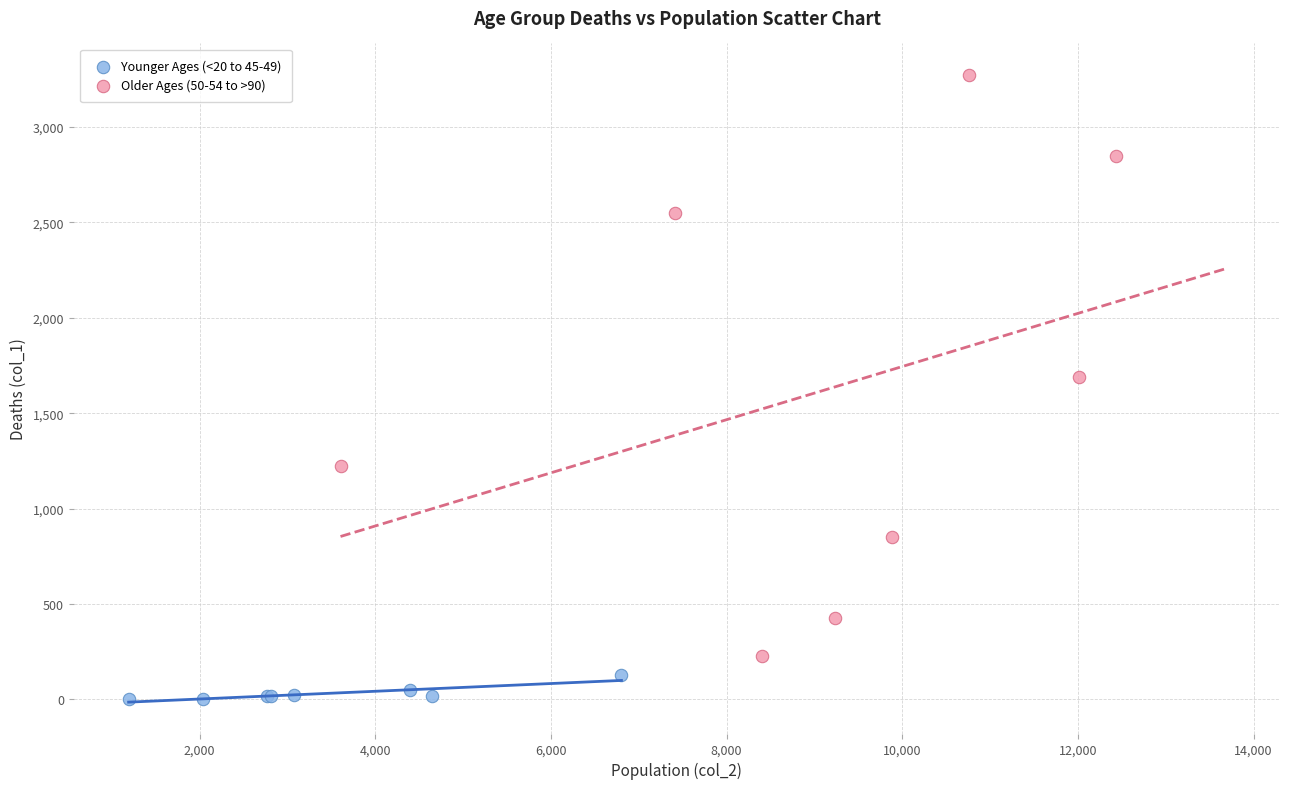

Which series contains the highest Y value?

Older Ages (50-54 to >90)